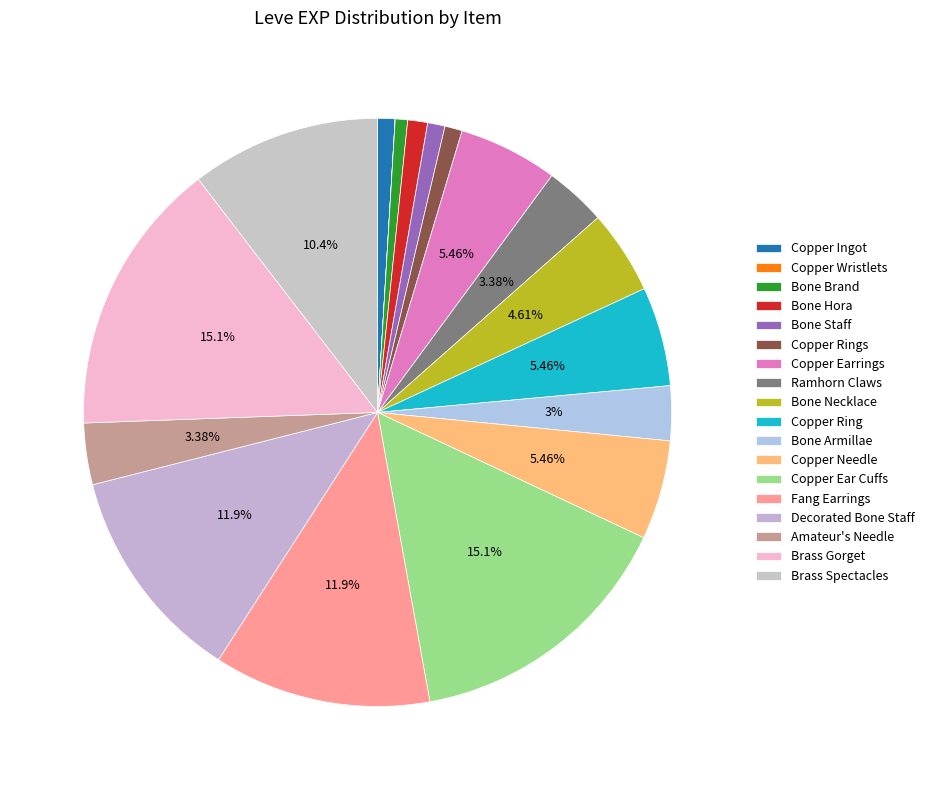

True or false: Copper Earrings accounts for 15% of the total.

False